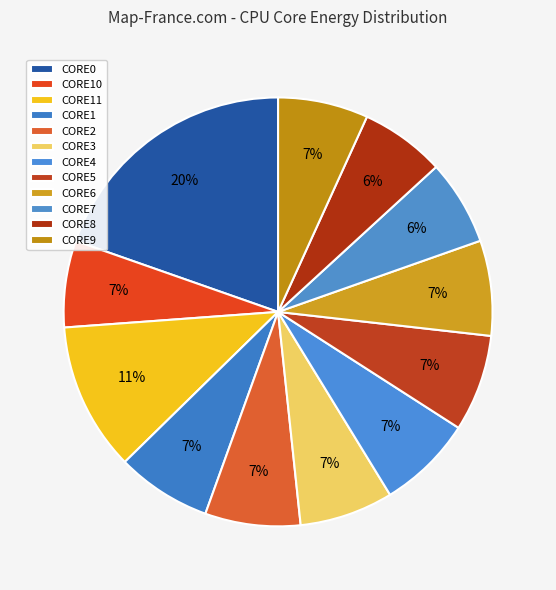

Approximately how many times larger is the value at CORE1 compared to CORE7?

1.1